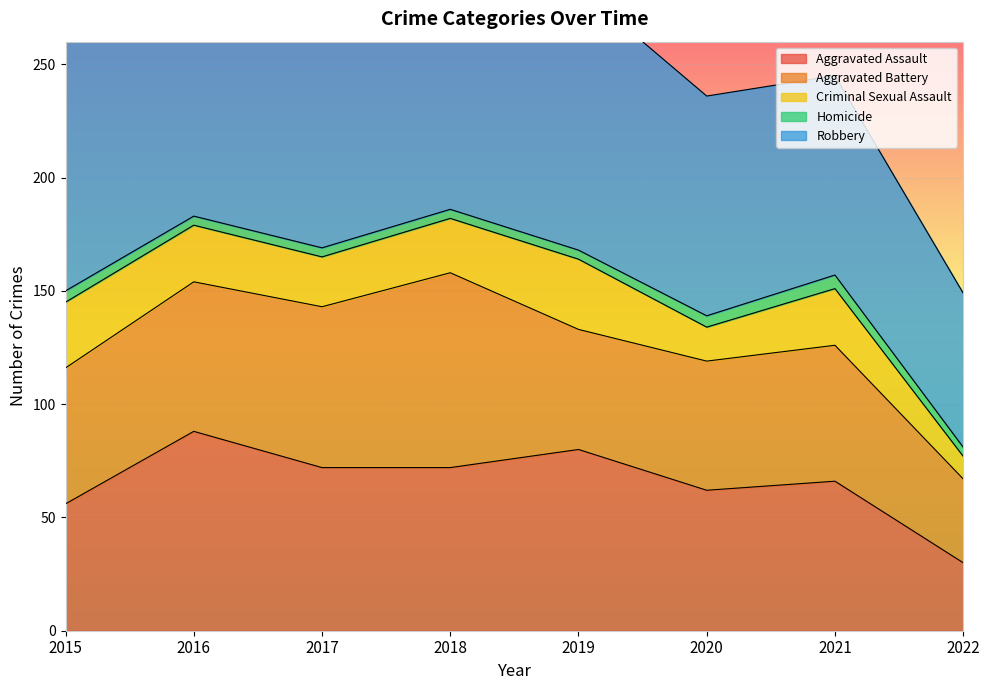

Count the Homicide values in the range 4 to 5.

7